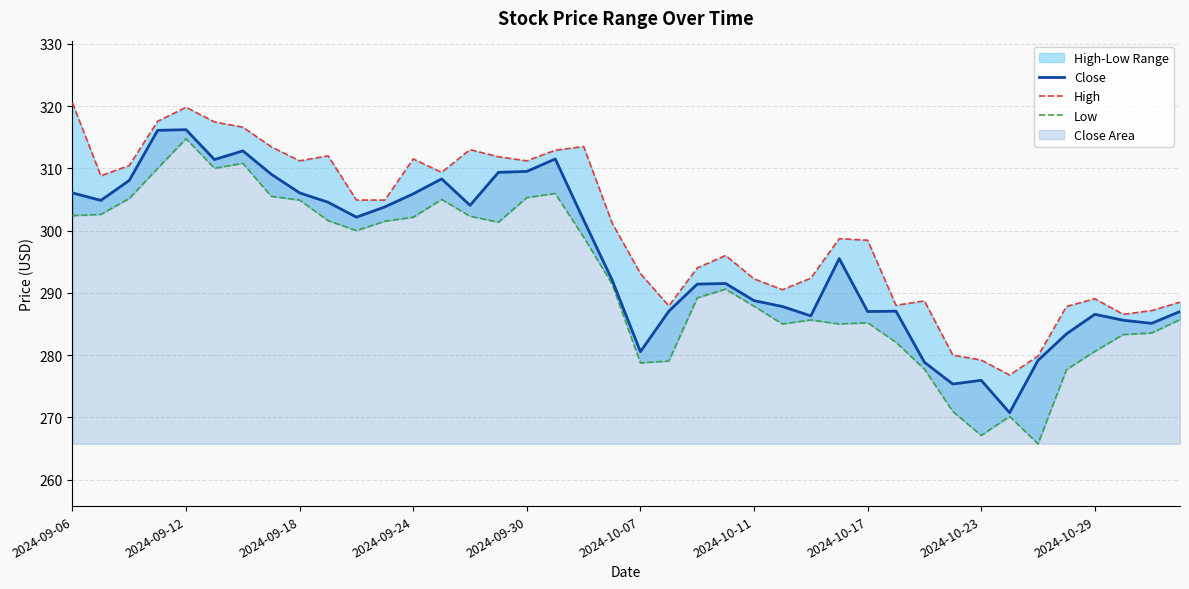

Is it true that Close equals 276.0 at 2024-10-23?

True